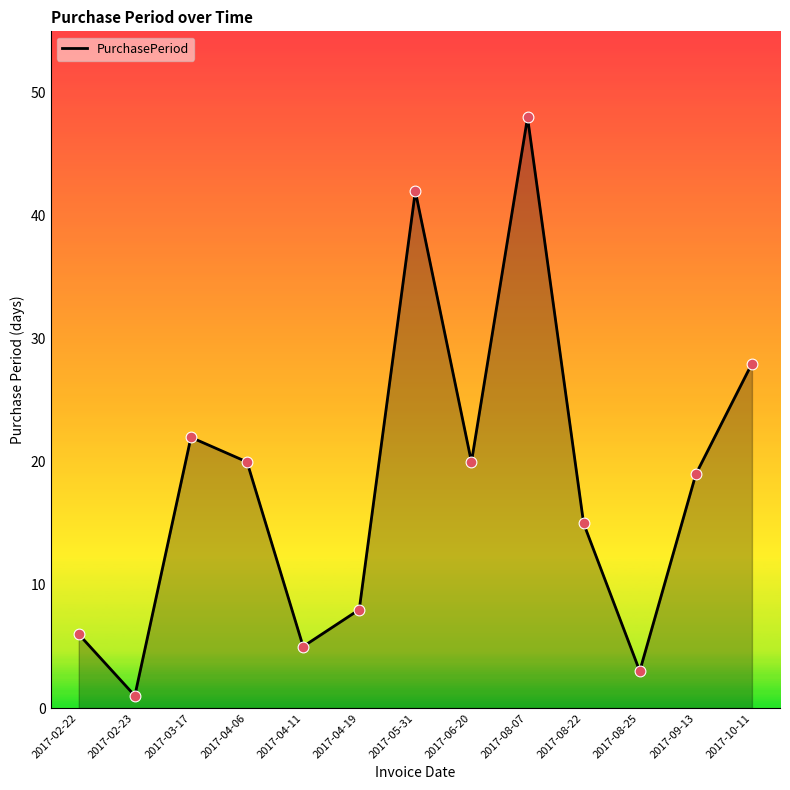

What is the change in value from 2017-04-06 to 2017-08-22?

-5